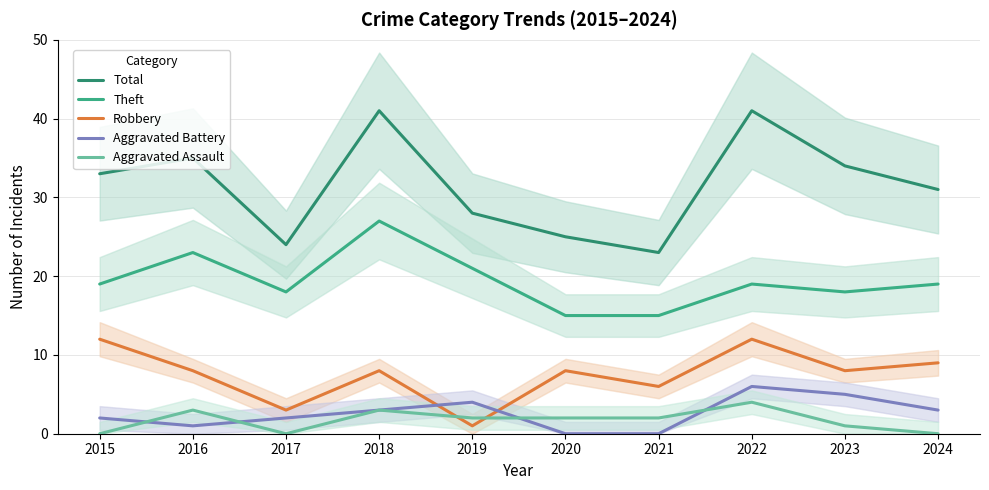

Which category has the lowest value across all series?

2020